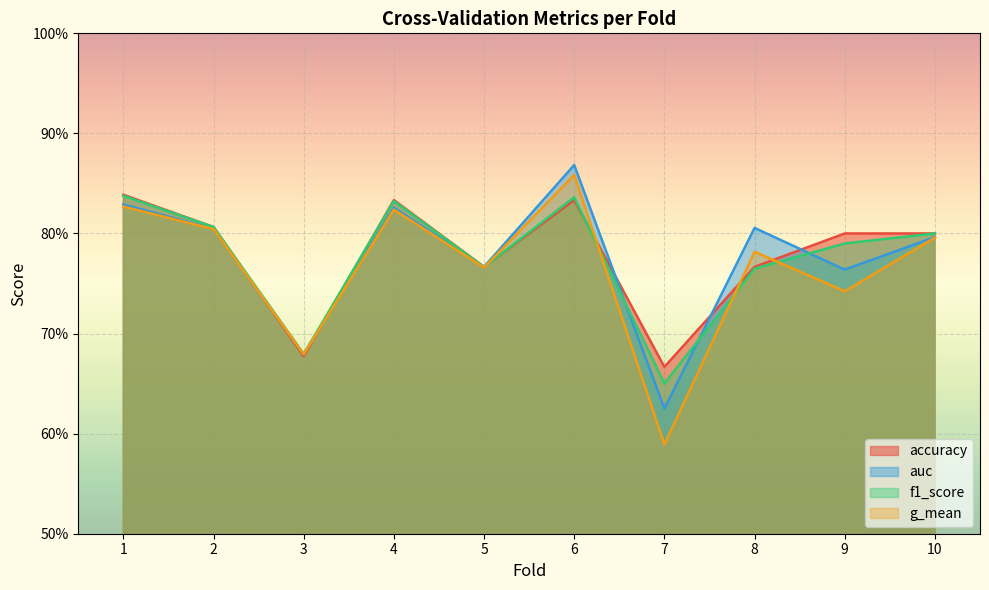

Is the value of auc at 6 greater than the value of accuracy at 6?

Yes